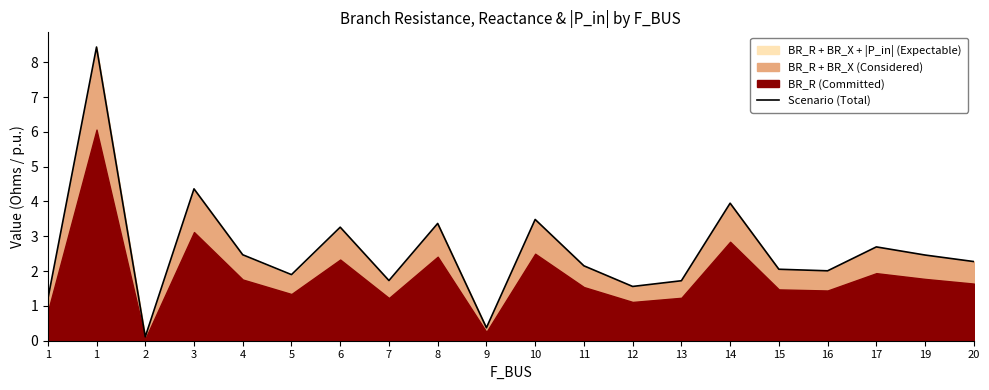

Which has a higher value, 11 or 10?

10